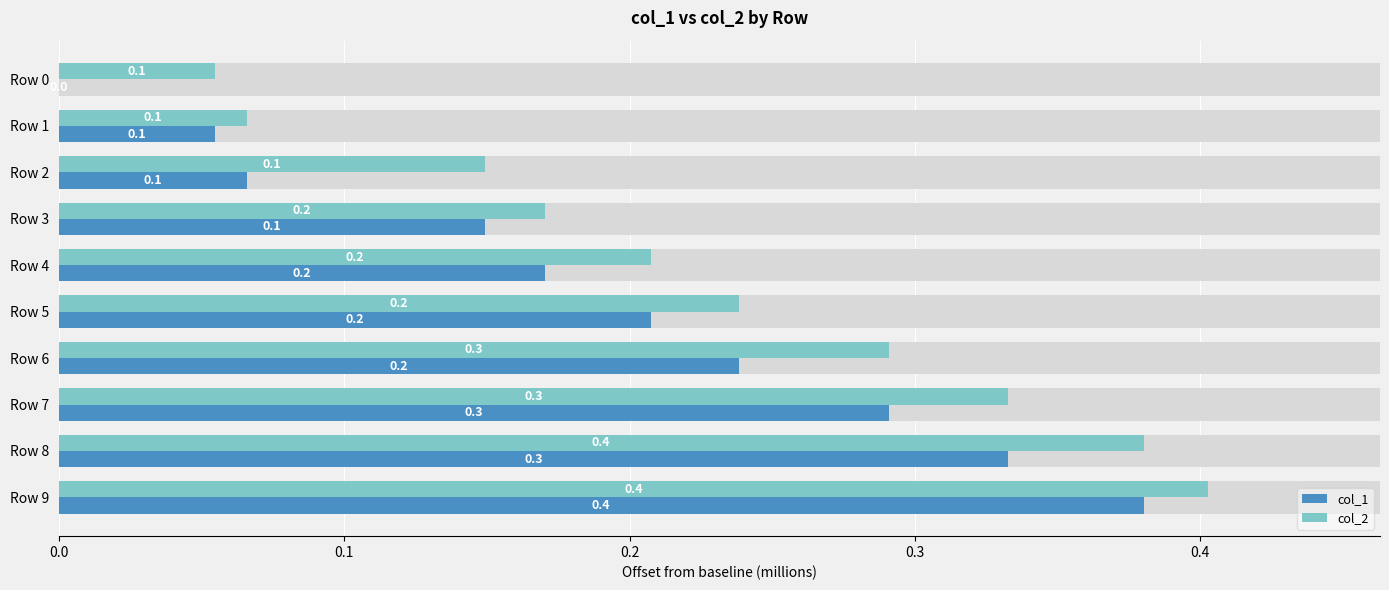

At which category is the sum across all series the highest?

Row 9